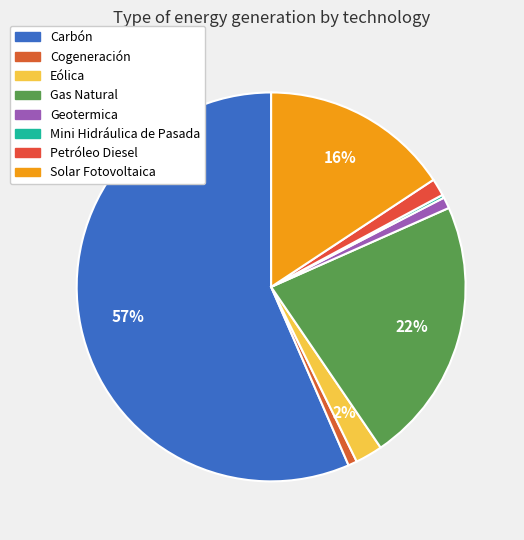

What is the total percentage of Mini Hidráulica de Pasada and Eólica?

2.5%